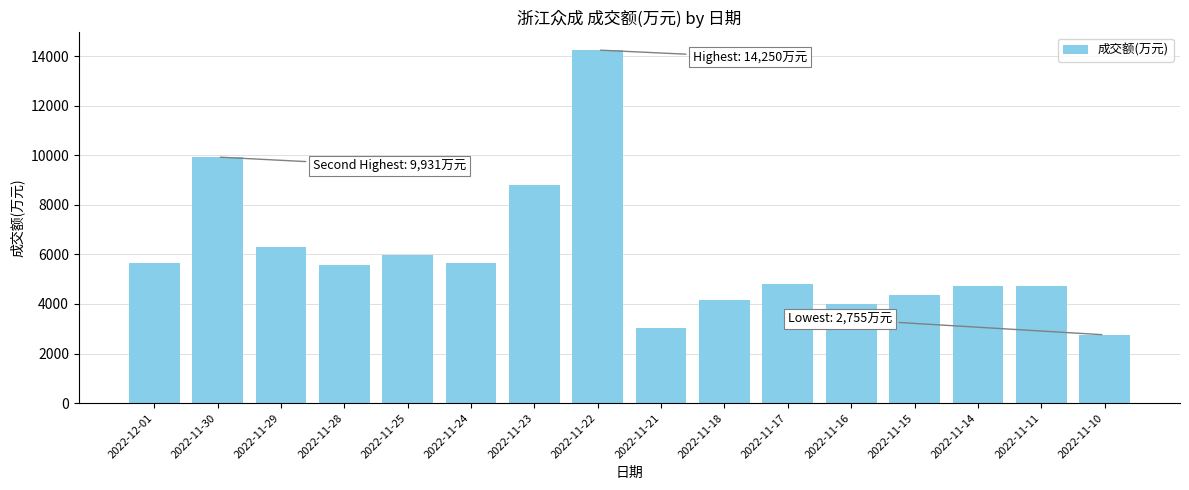

Does the chart contain stacked bars?

No